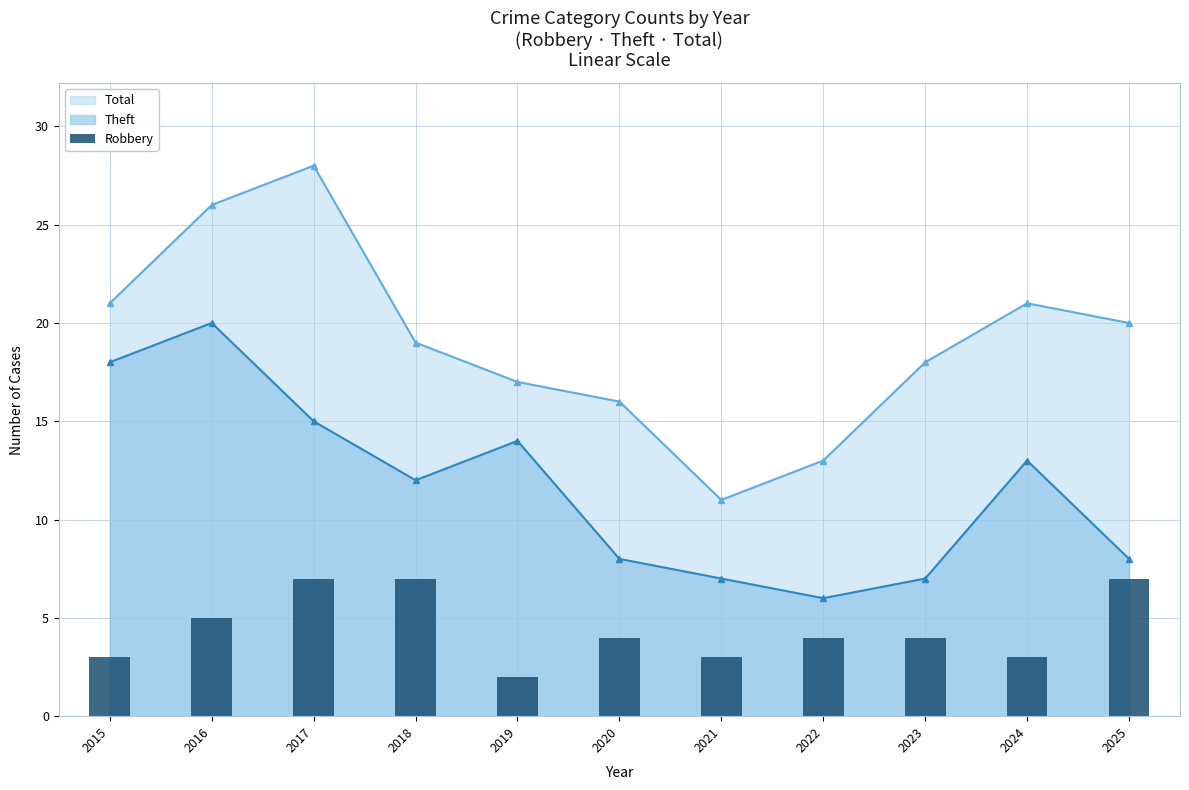

What is the lowest value of the Total series?

11